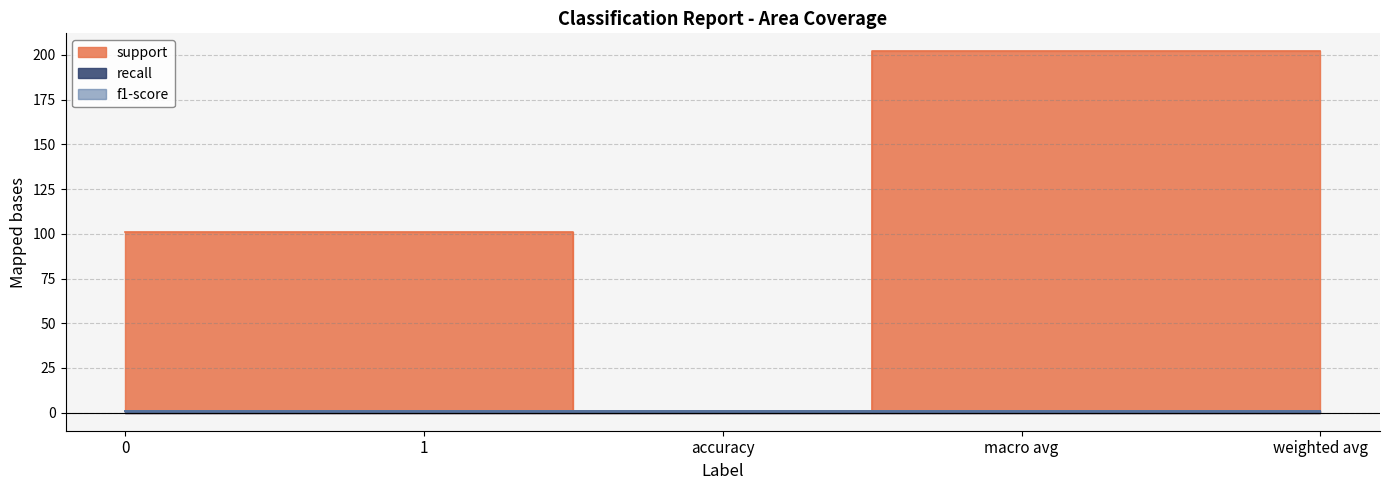

Does the chart display data point markers on the line(s)?

No